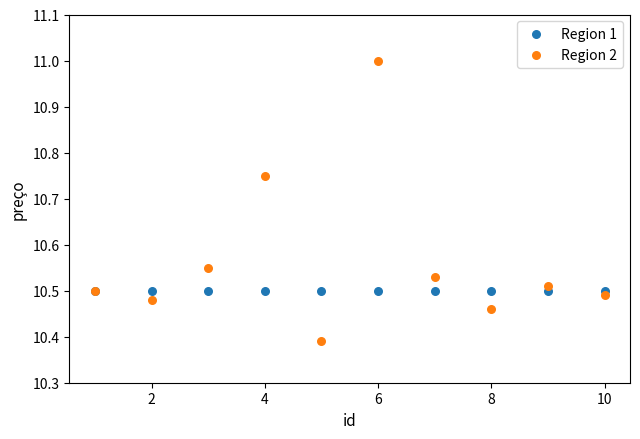

What are all the series names shown in the legend?

Region 1, Region 2